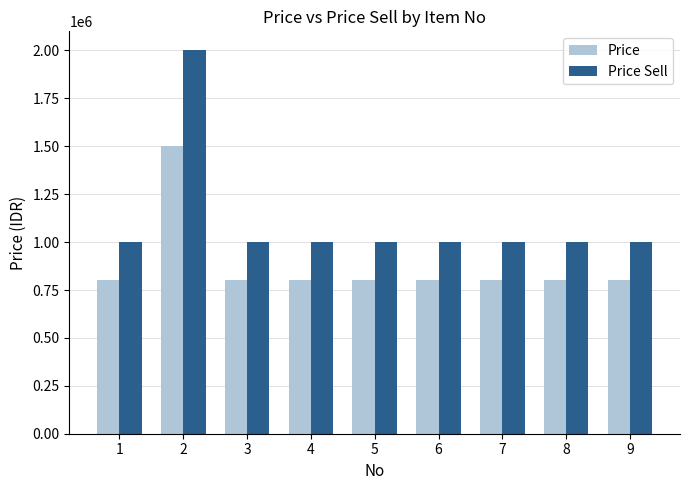

How many values in the Price Sell series exceed 1000000?

1